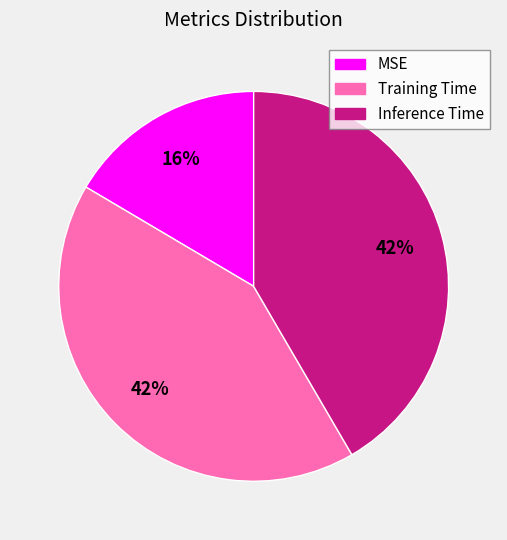

Is the sum of MSE and Training Time greater than half?

Yes